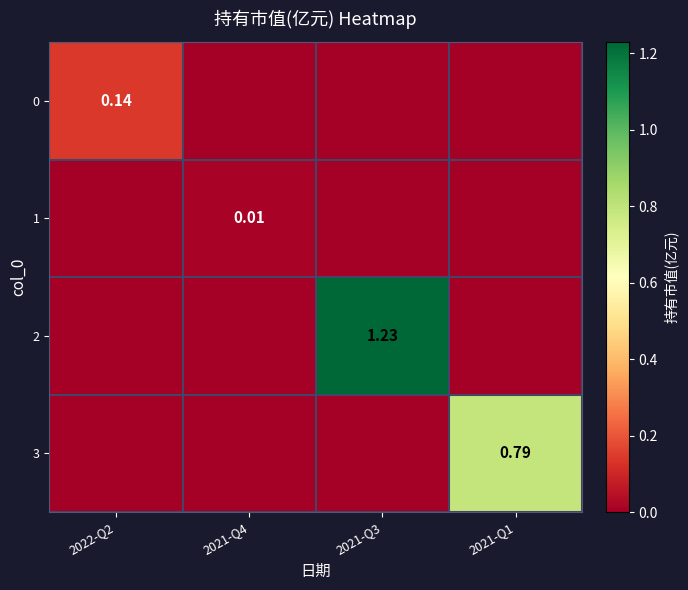

Which series has the largest total across all categories?

2